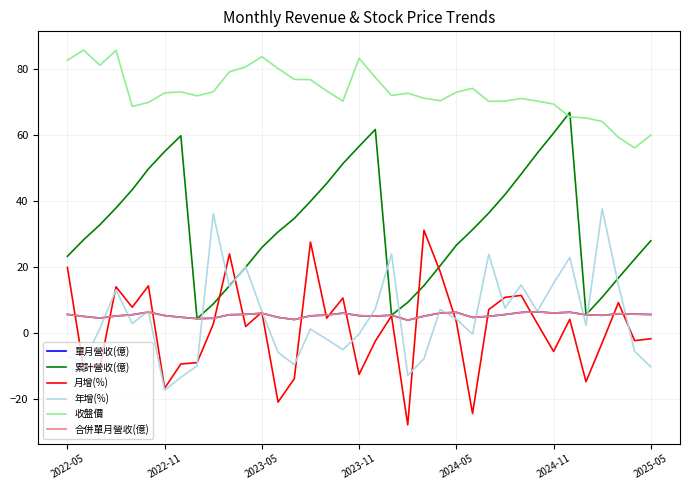

Is this an area chart (filled region under the line)?

No